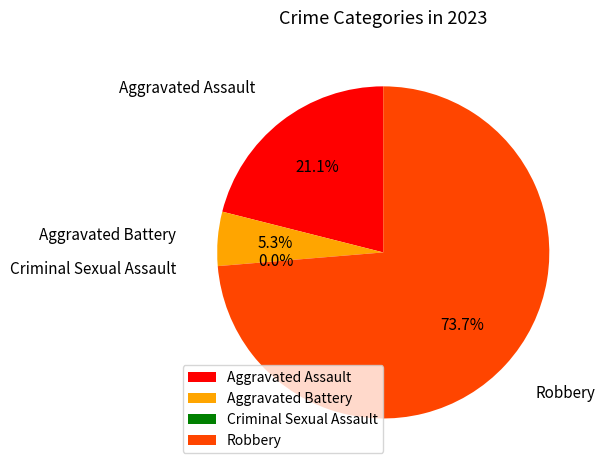

Do Robbery and Aggravated Battery together represent more than half of the pie?

Yes